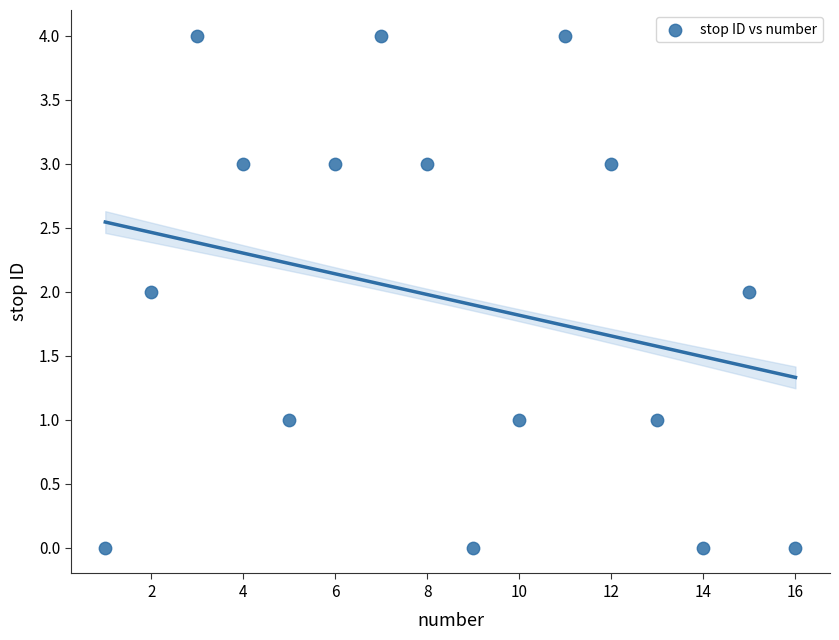

What is the range of X values (max minus min)?

15